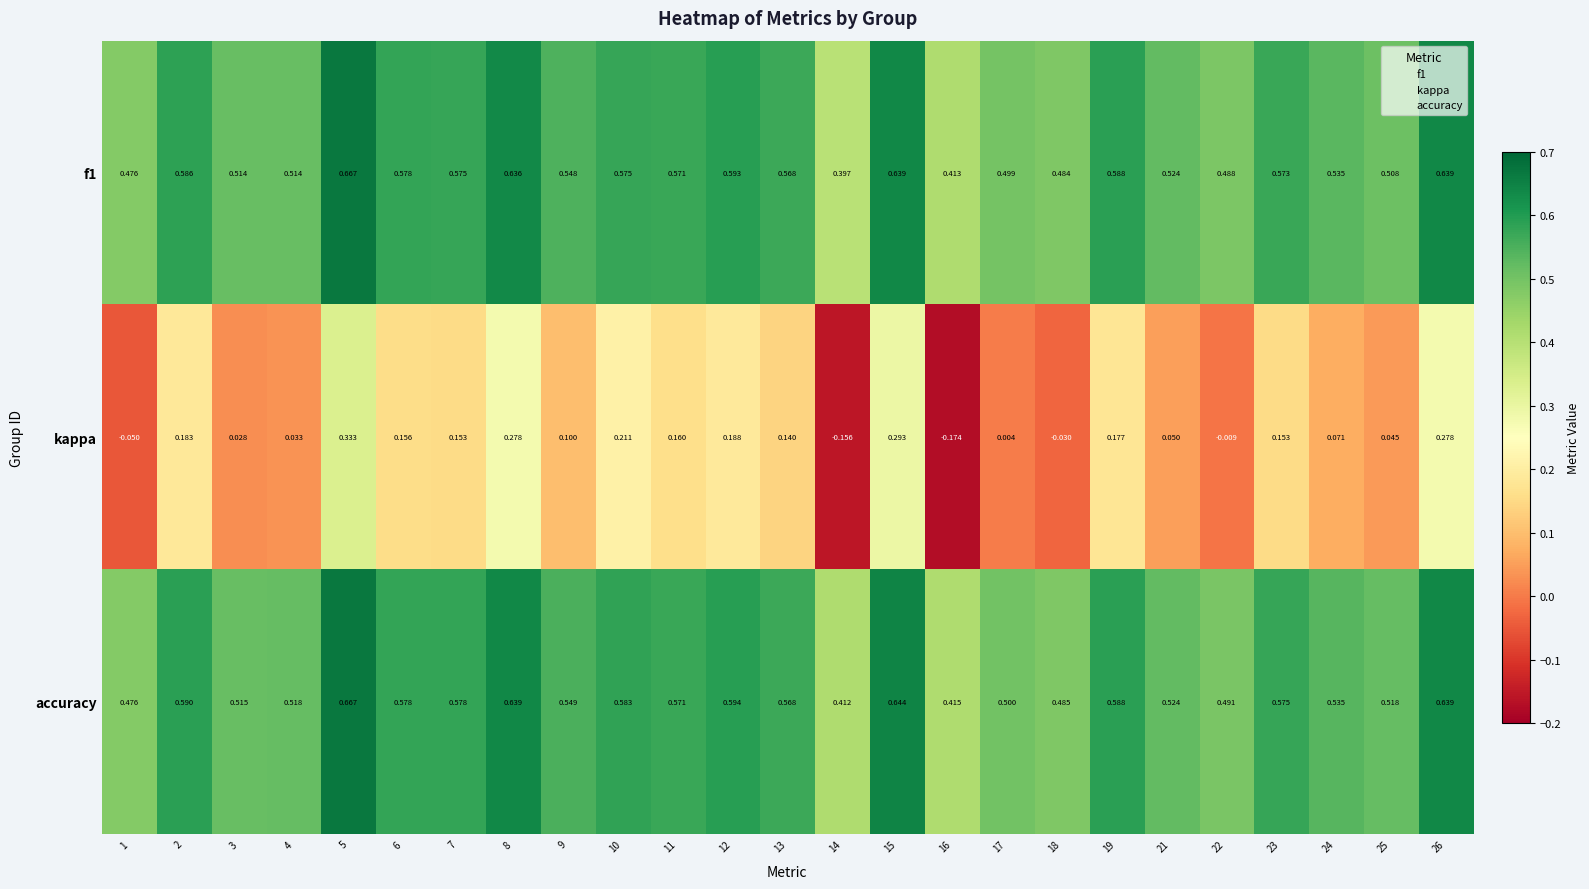

Which series has the largest range (max minus min)?

kappa